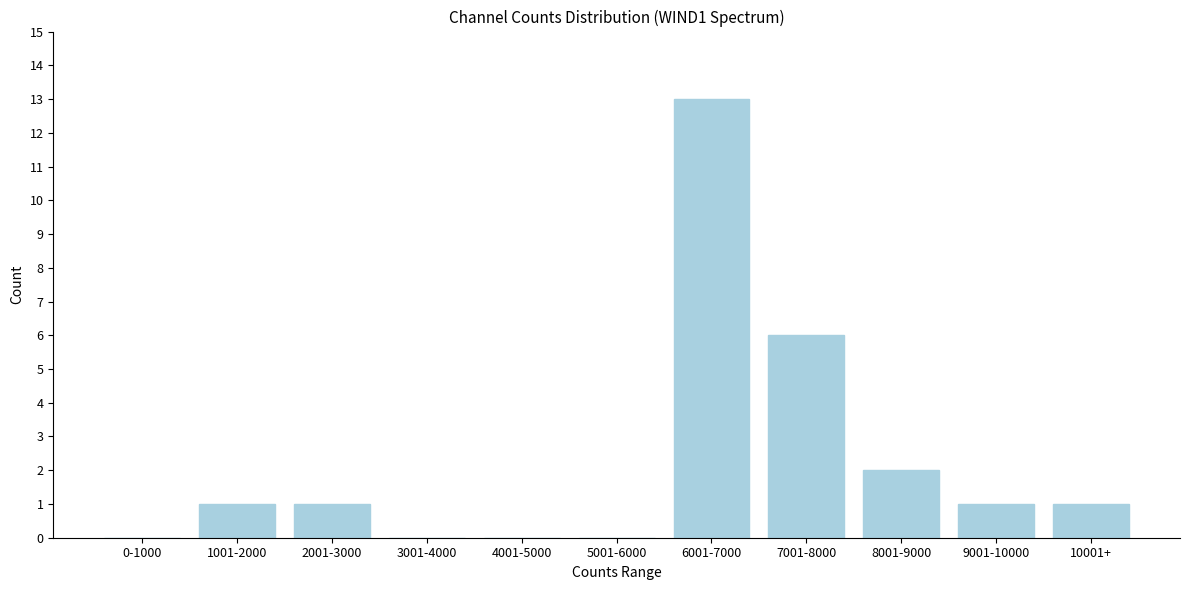

Reading left to right, extract all data points from this chart.

0-1000=0	1001-2000=1	2001-3000=1	3001-4000=0	4001-5000=0	5001-6000=0	6001-7000=13	7001-8000=6	8001-9000=2	9001-10000=1	10001+=1